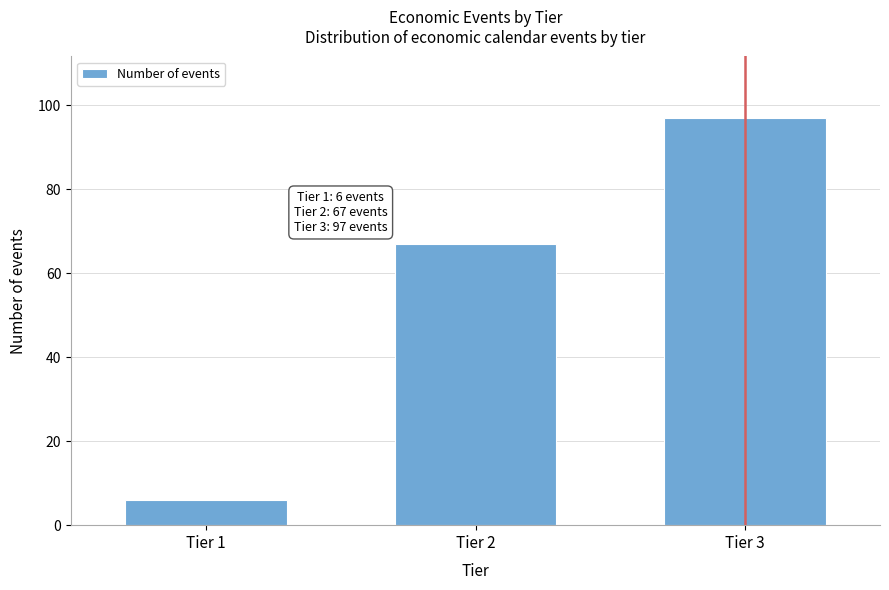

Reading left to right, transcribe all the data shown in this chart.

6	67	97